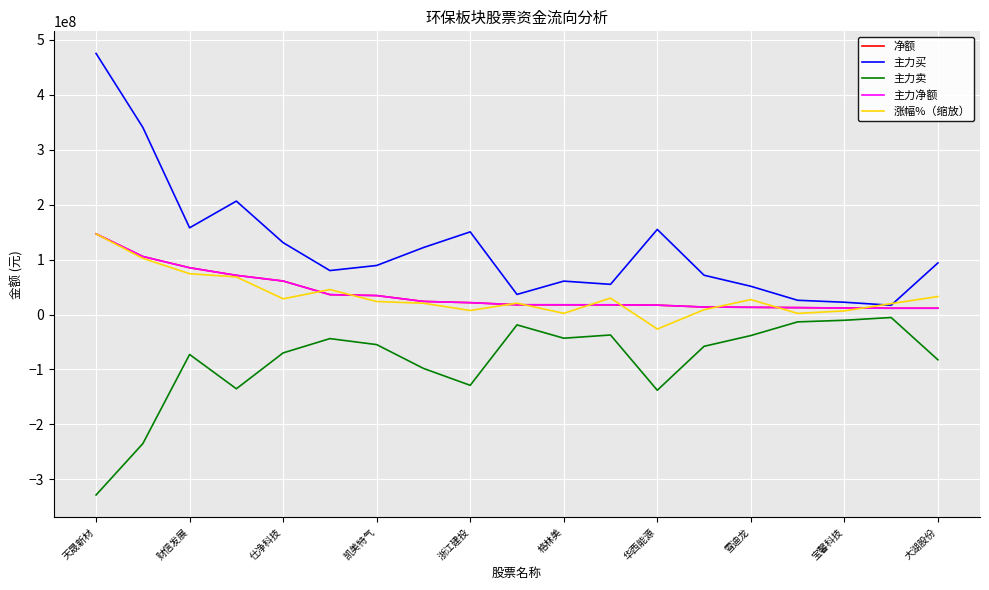

Which label corresponds to the largest value in the chart?

天晟新材